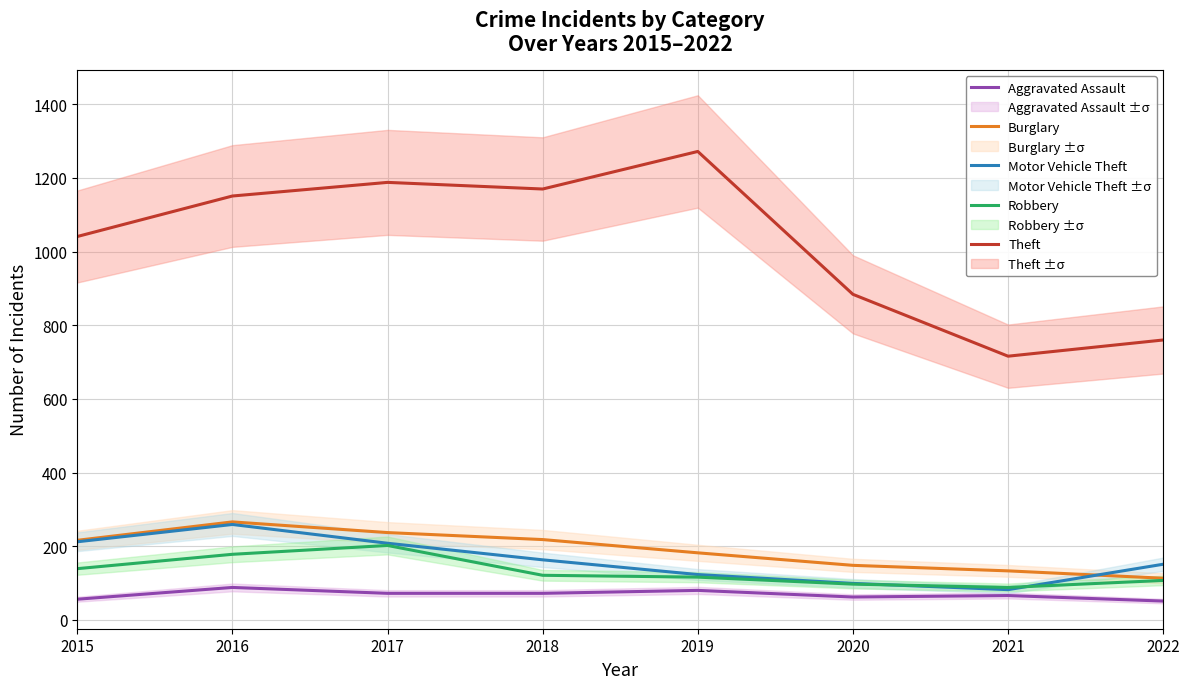

How many data points does each series have?

8